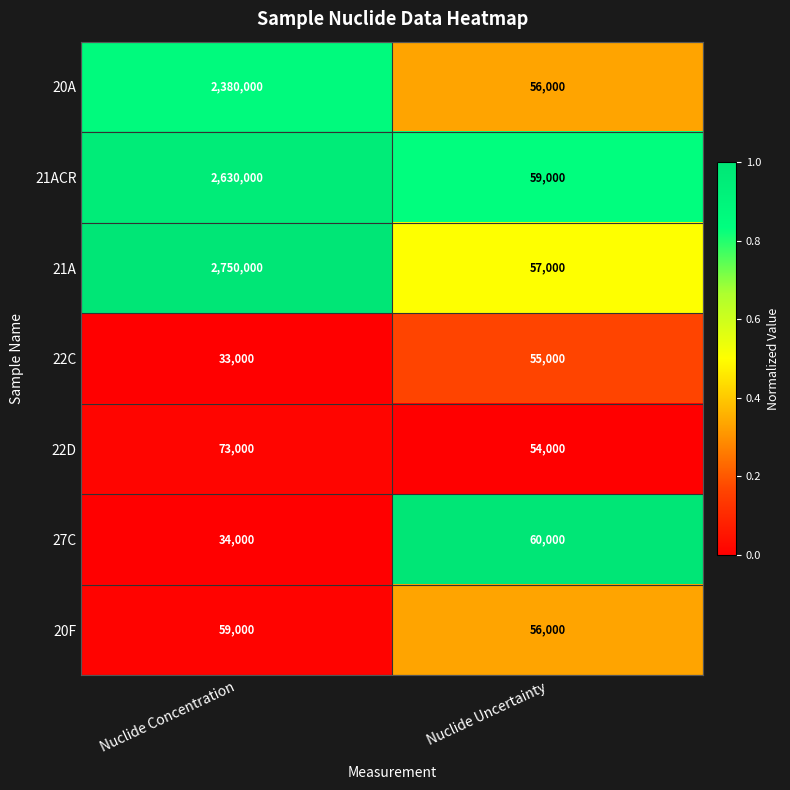

At Nuclide Concentration, list the series in order from smallest to largest.

22C, 27C, 20F, 22D, 20A, 21ACR, 21A